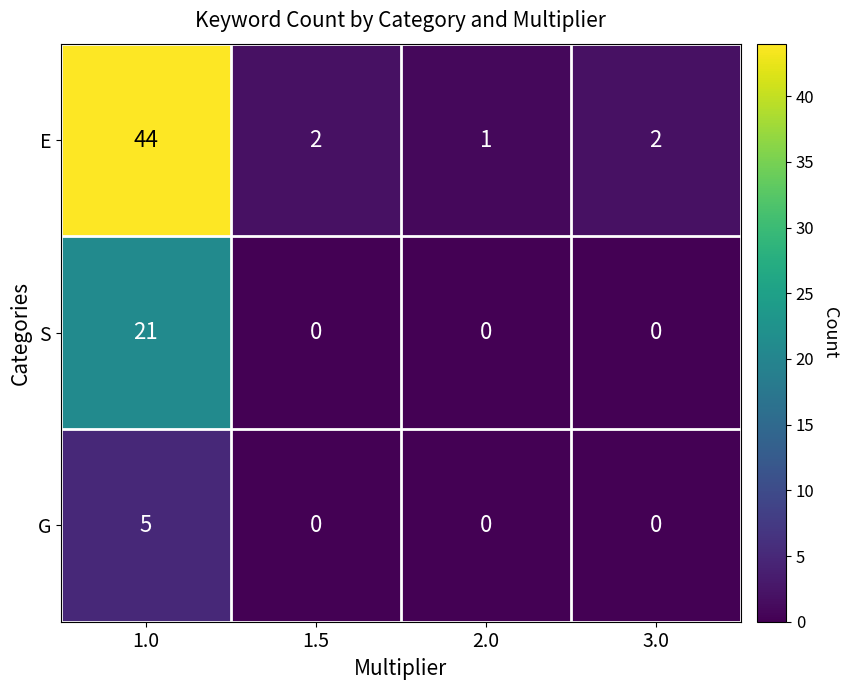

Count the number of categories in the chart.

4